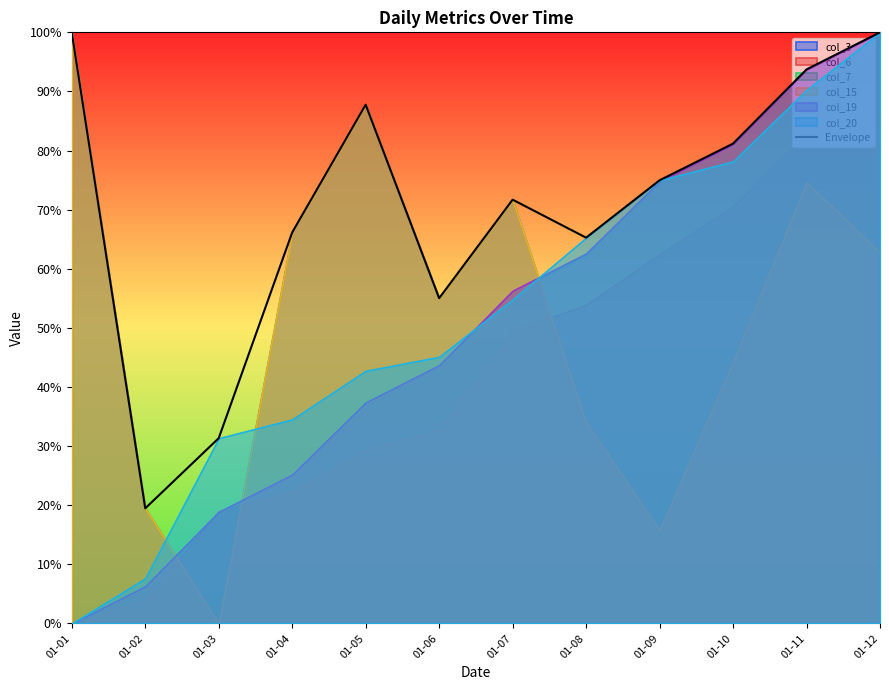

What is the approximate value at 01-08?

65.3